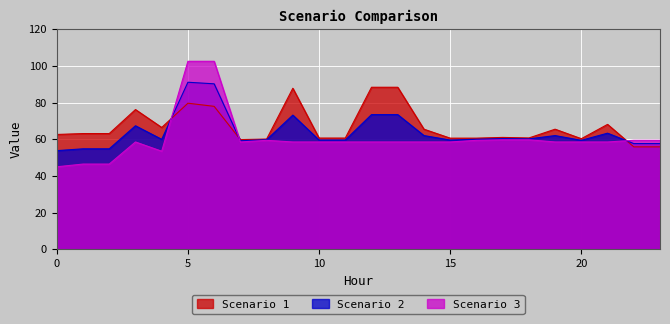

What is the difference between the highest and lowest values at 2?

16.7